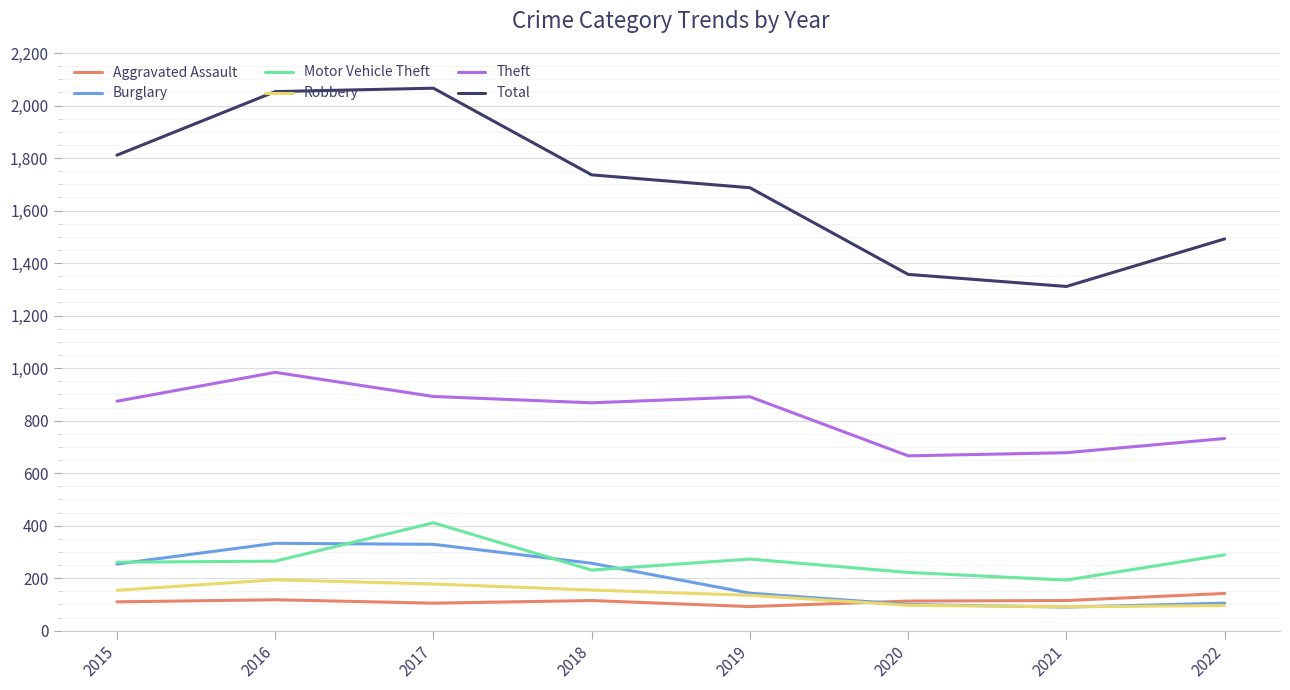

Does the chart display data point markers on the line(s)?

No